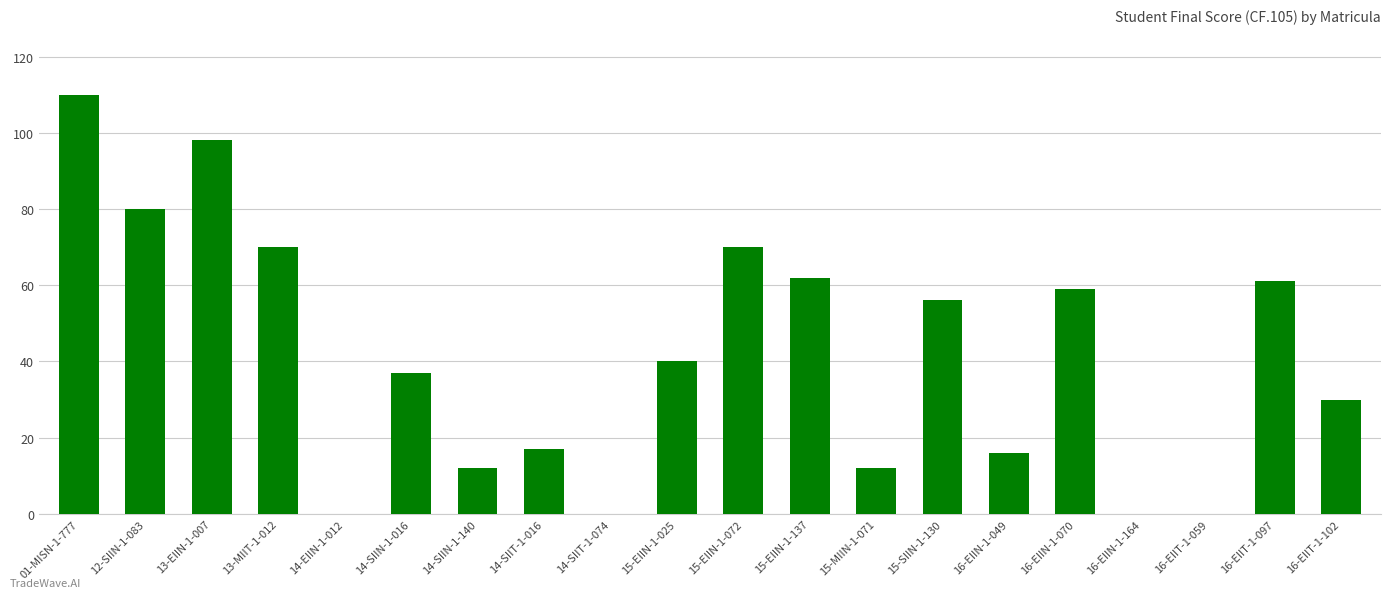

At which category does the chart reach its peak across all series?

01-MISN-1-777